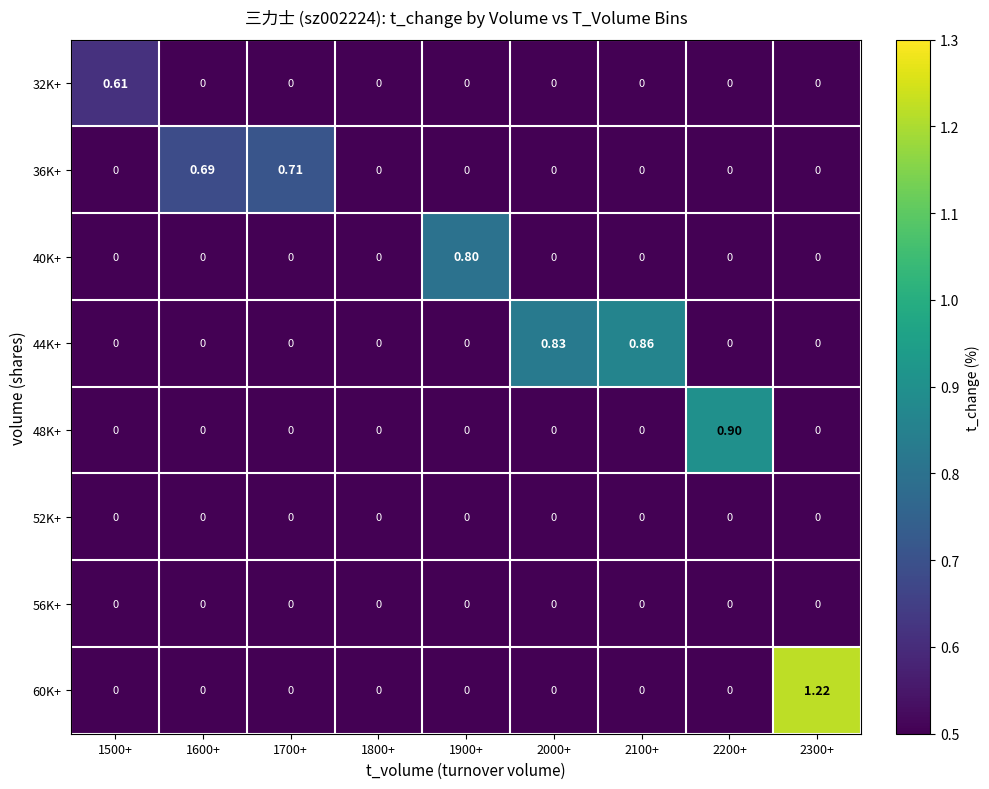

Which series has the largest range (max minus min)?

60K+